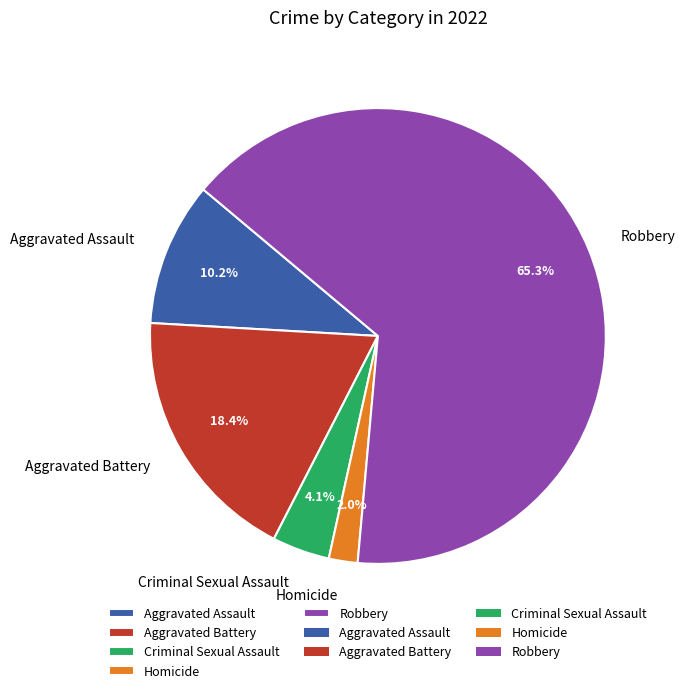

What is the largest slice in the pie chart?

Robbery